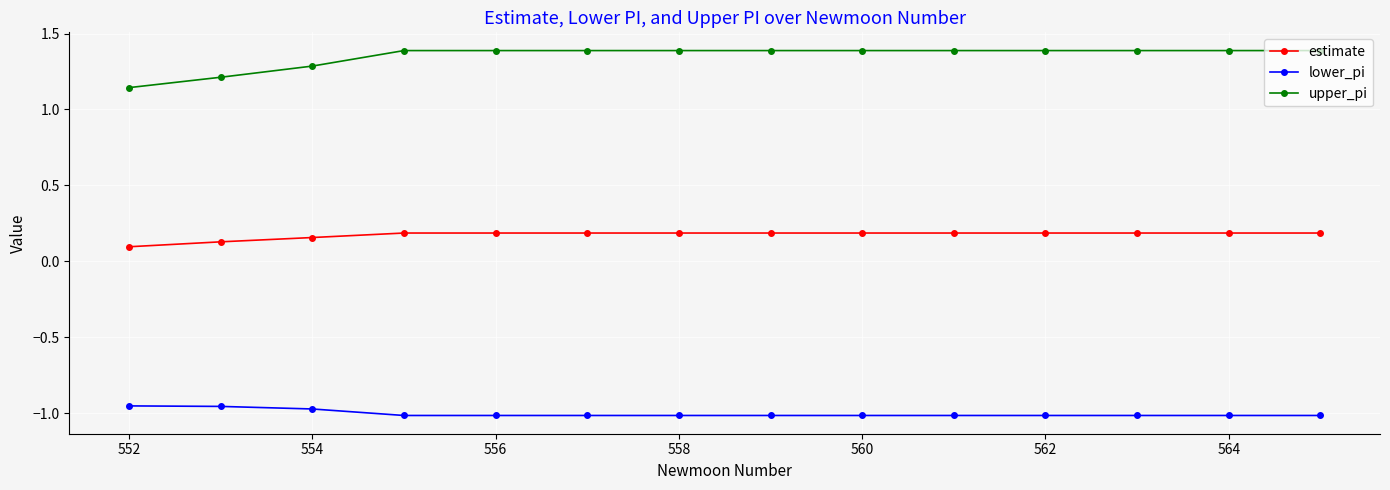

What is the value of the upper_pi point at the 8th from the left?

1.4